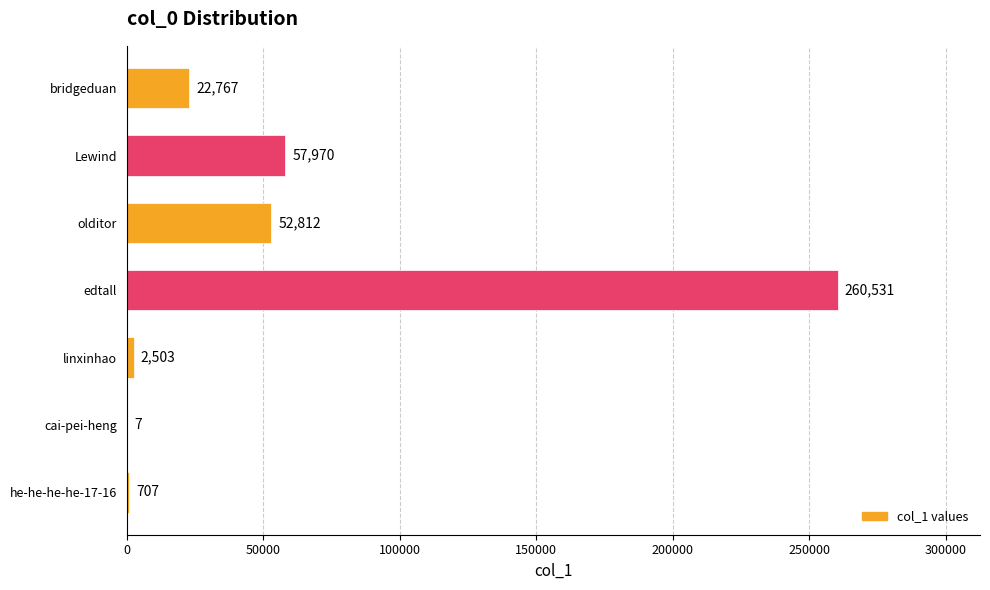

The chart shows a value of 39525 at bridgeduan. True or false?

False